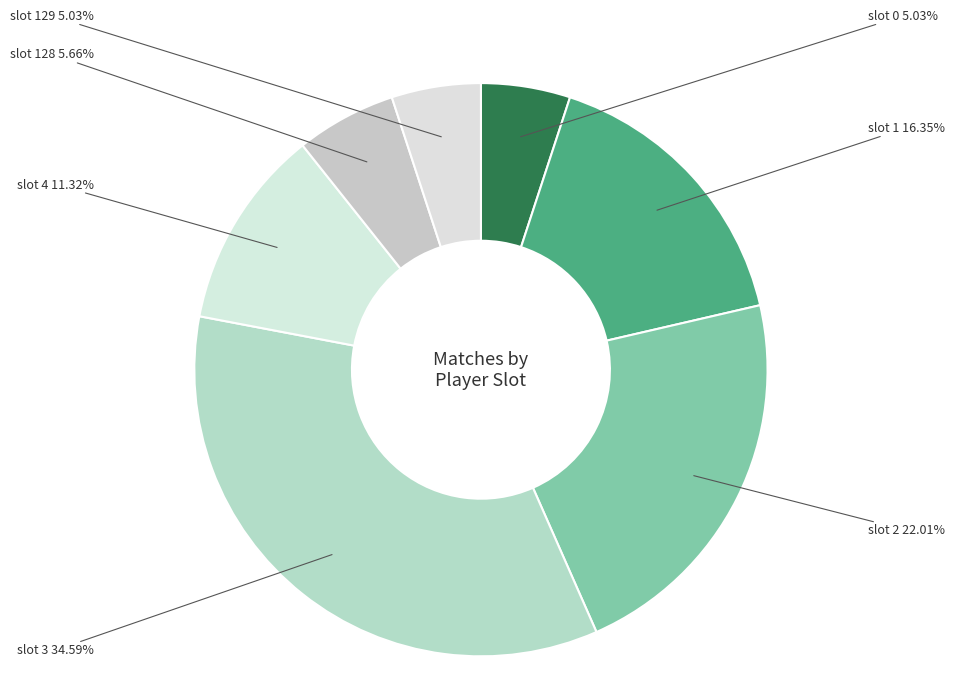

Is there any slice that represents more than half of the pie?

No